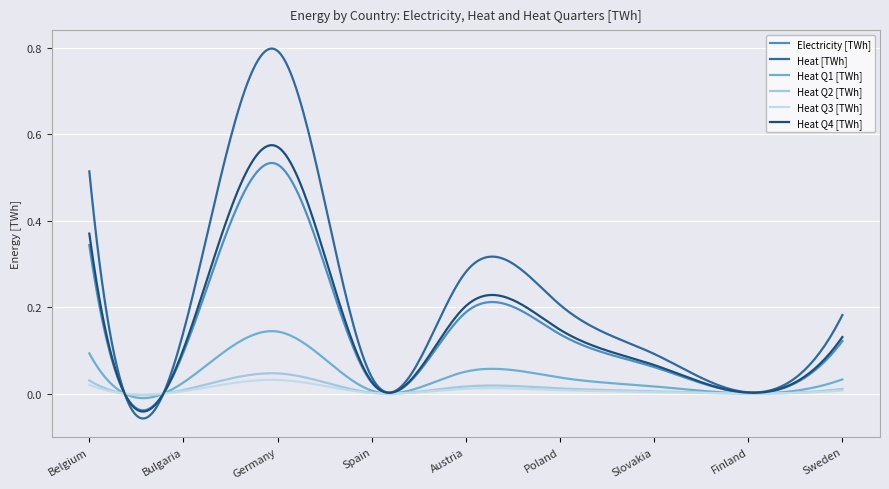

Reading right to left, transcribe all the data shown in this chart.

Electricity [TWh]: Sweden=0.1	Finland=0.0	Slovakia=0.1	Poland=0.1	Austria=0.2	Spain=0.0	Germany=0.5	Bulgaria=0.1	Belgium=0.3
Heat [TWh]: Sweden=0.2	Finland=0.0	Slovakia=0.1	Poland=0.2	Austria=0.3	Spain=0.0	Germany=0.8	Bulgaria=0.1	Belgium=0.5
Heat Q1 [TWh]: Sweden=0.0	Finland=0.0	Slovakia=0.0	Poland=0.0	Austria=0.1	Spain=0.0	Germany=0.1	Bulgaria=0.0	Belgium=0.1
Heat Q2 [TWh]: Sweden=0.0	Finland=0.0	Slovakia=0.0	Poland=0.0	Austria=0.0	Spain=0.0	Germany=0.0	Bulgaria=0.0	Belgium=0.0
Heat Q3 [TWh]: Sweden=0.0	Finland=0.0	Slovakia=0.0	Poland=0.0	Austria=0.0	Spain=0.0	Germany=0.0	Bulgaria=0.0	Belgium=0.0
Heat Q4 [TWh]: Sweden=0.1	Finland=0.0	Slovakia=0.1	Poland=0.1	Austria=0.2	Spain=0.0	Germany=0.6	Bulgaria=0.1	Belgium=0.4